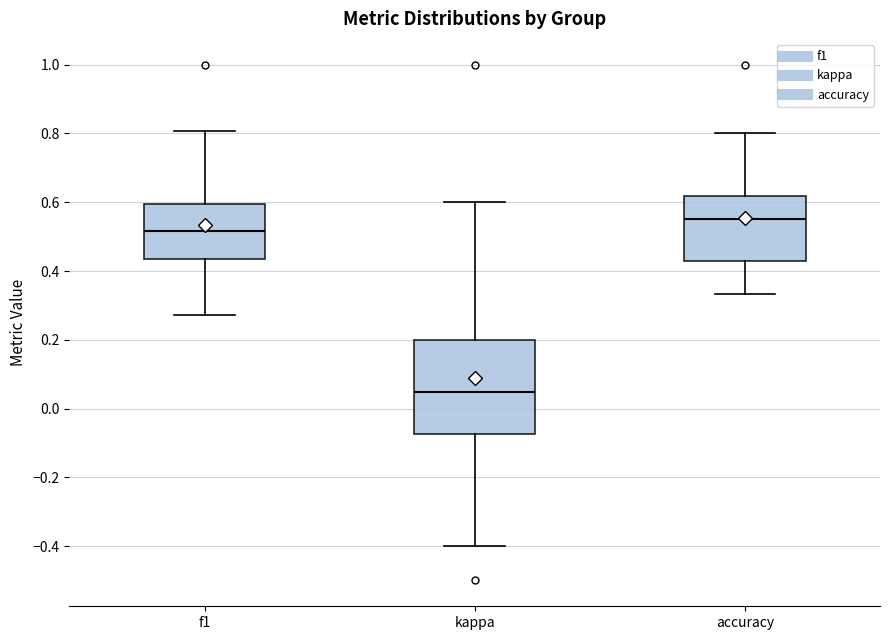

Which box has the lowest median line?

kappa